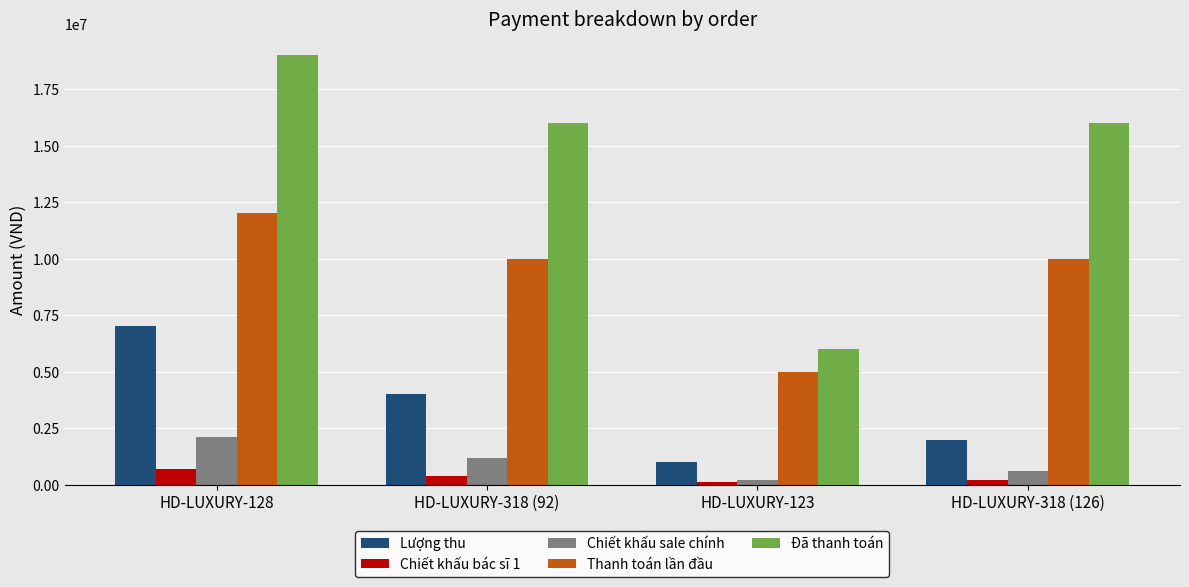

What is the sum of the Lượng thu values at HD-LUXURY-318 (126) and HD-LUXURY-318 (92)?

6000000